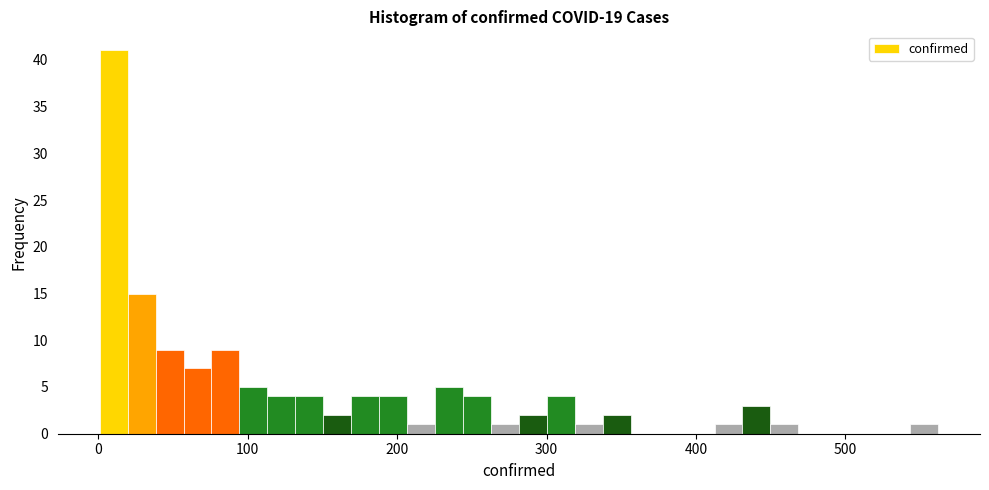

Read against the x-axis, roughly where is the centre of the tallest bar?

10